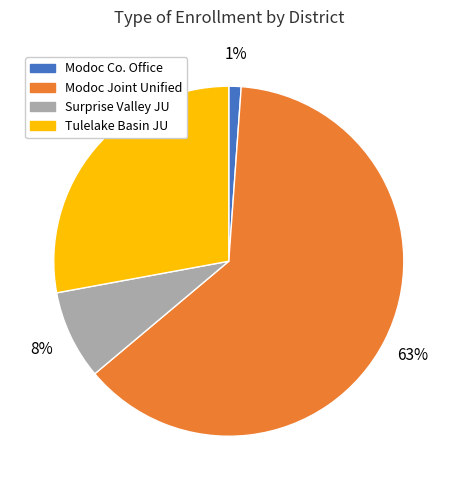

To the nearest percent, what is the difference between the largest and smallest slice percentages?

62%